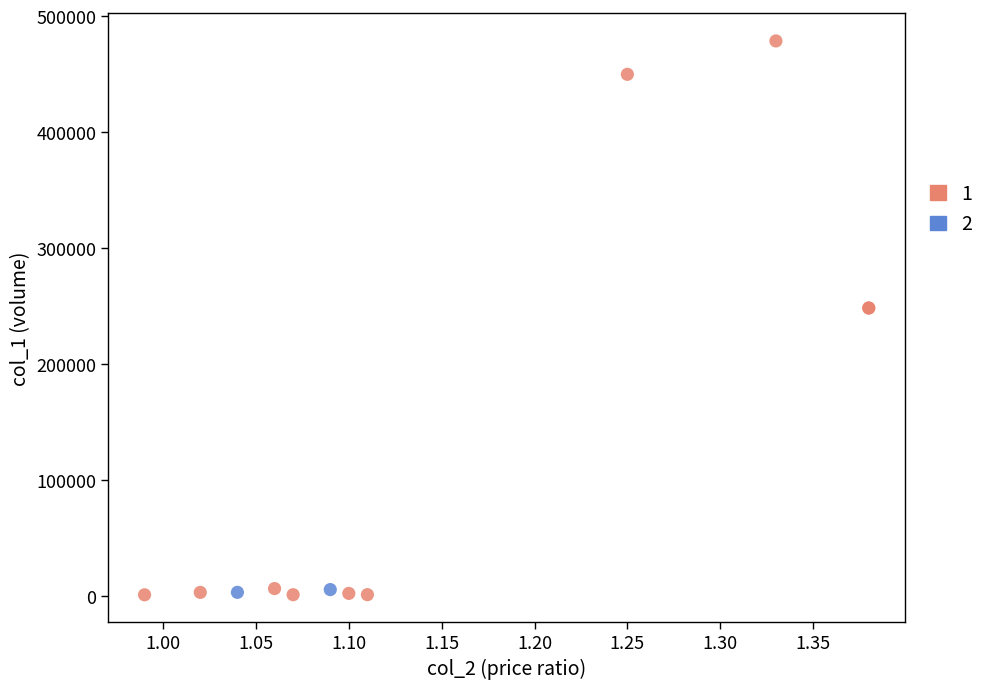

Which series has the widest spread of Y values?

1